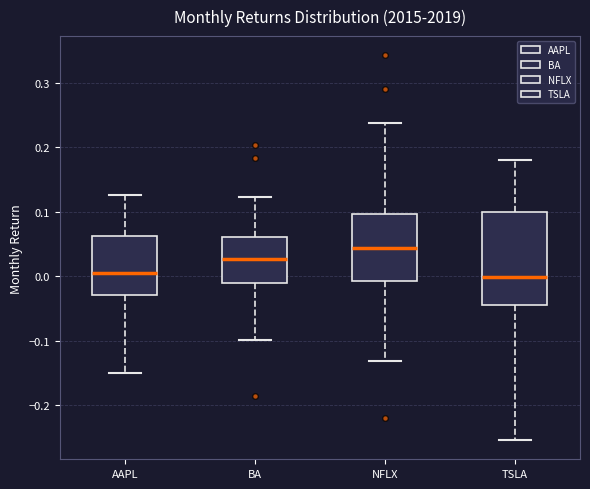

Reading left to right, transcribe this box plot: for each box, give where its median line is, the range the box spans, and where its two whiskers end, as read against the y-axis. The values are not printed on the chart, so give them approximately, as read against the axis.

AAPL: median 0.01, box -0.03 to 0.06, whiskers -0.15 to 0.13
BA: median 0.03, box -0.01 to 0.06, whiskers -0.10 to 0.12
NFLX: median 0.04, box -0.01 to 0.10, whiskers -0.13 to 0.24
TSLA: median 0.00, box -0.04 to 0.10, whiskers -0.25 to 0.18